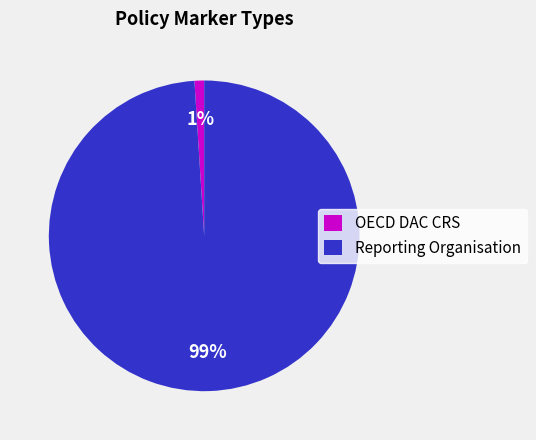

Which slice is the smallest?

OECD DAC CRS